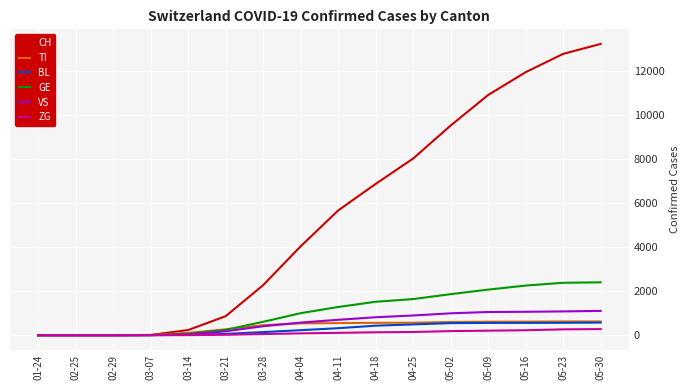

How many lines are shown in the chart?

6